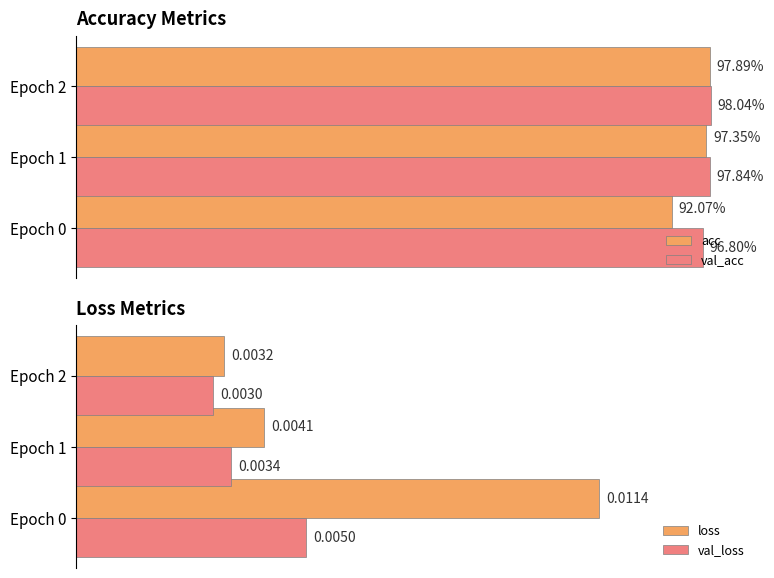

Is the value of loss at Epoch 2 greater than the value of val_loss at Epoch 2?

Yes